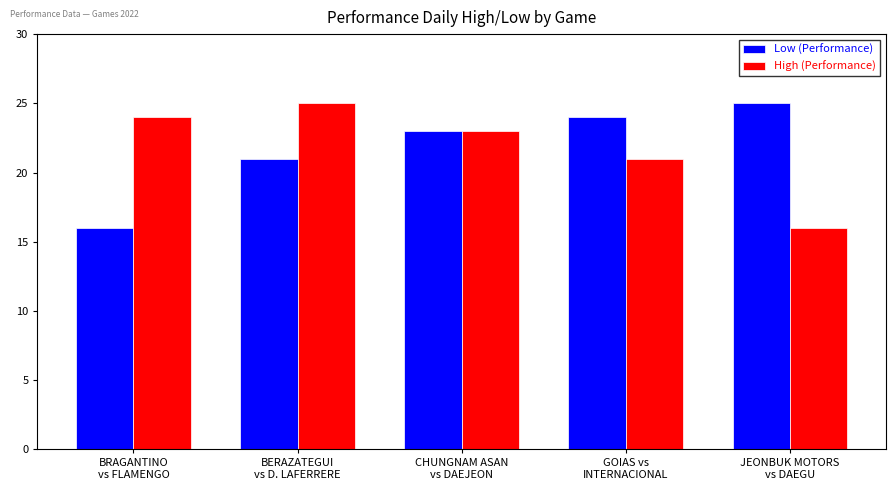

Reading left to right, list all the values displayed in this chart.

Low (Performance): 16	21	23	24	25
High (Performance): 24	25	23	21	16